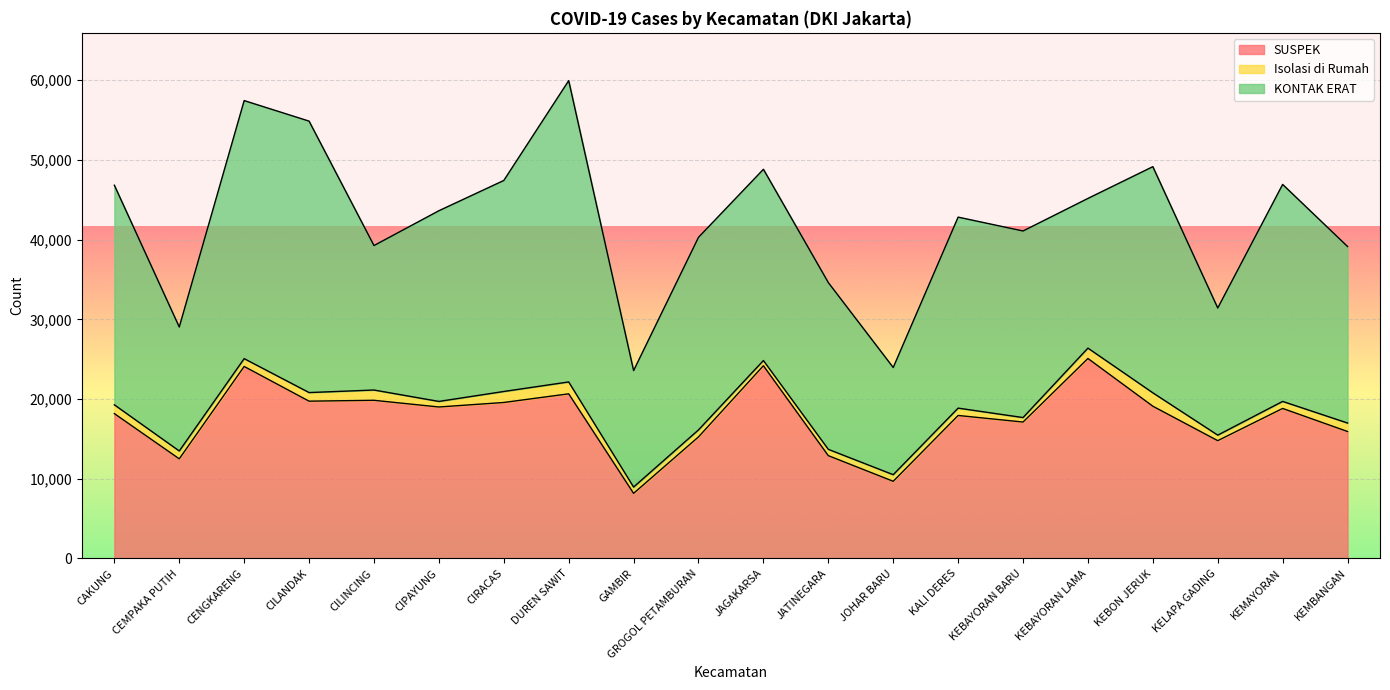

List the labels in order of KONTAK ERAT value, largest first.

DUREN SAWIT, CILANDAK, CENGKARENG, KEBON JERUK, CAKUNG, KEMAYORAN, CIRACAS, GROGOL PETAMBURAN, JAGAKARSA, KALI DERES, CIPAYUNG, KEBAYORAN BARU, KEMBANGAN, JATINEGARA, KEBAYORAN LAMA, CILINCING, KELAPA GADING, CEMPAKA PUTIH, GAMBIR, JOHAR BARU